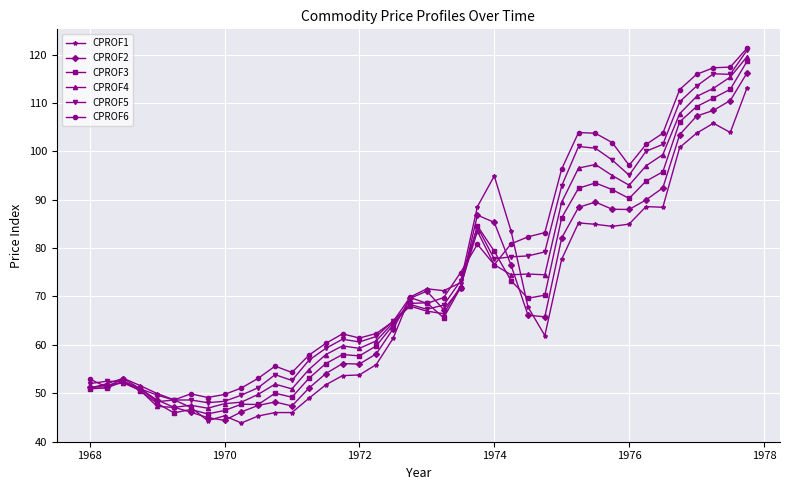

Is this an area chart (filled region under the line)?

No